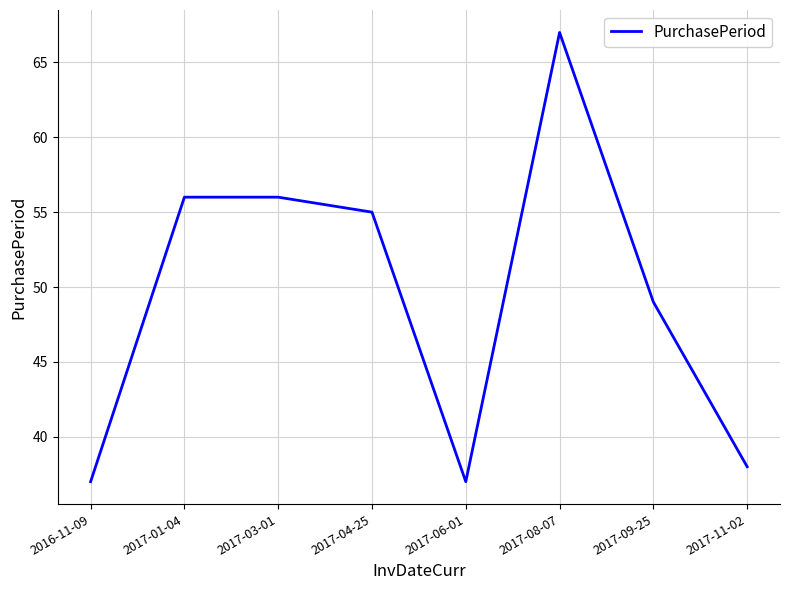

What position from the left is 2016-11-09?

1